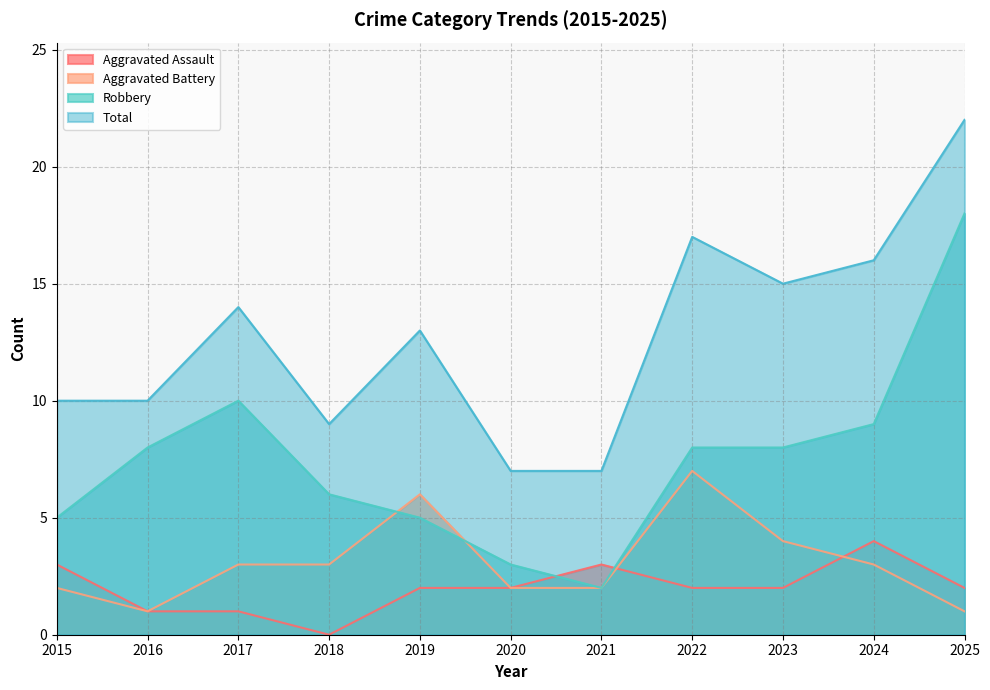

The Total series shows 7 at 2020. True or false?

True